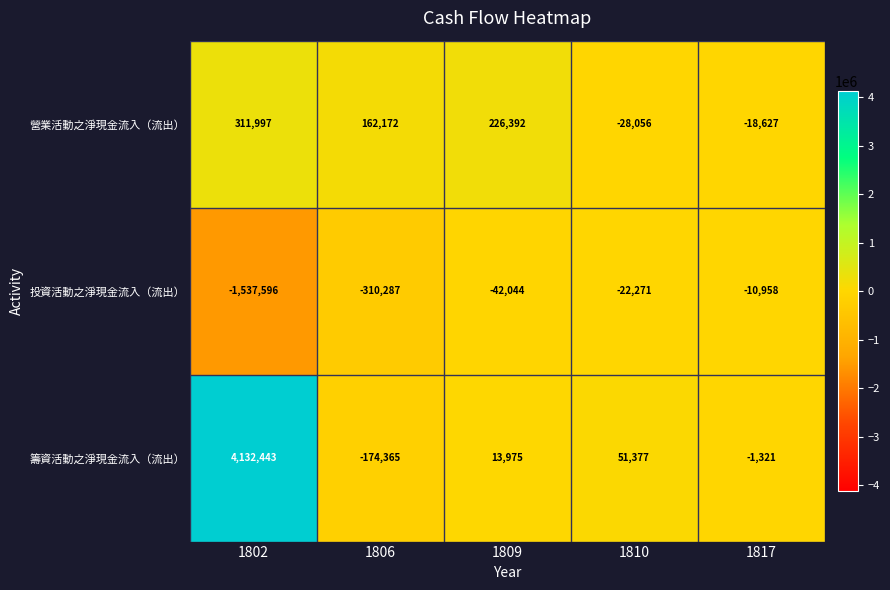

What is the difference between the 籌資活動之淨現金流入（流出） values at 1817 and 1802?

4133764